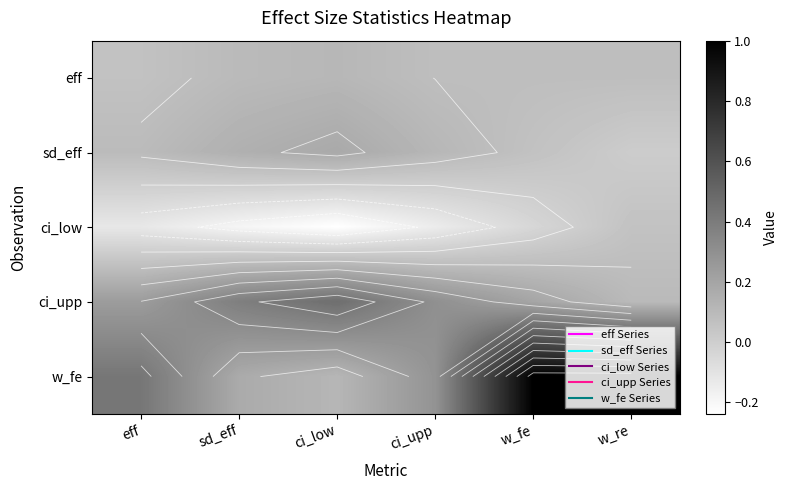

Between ci_low and w_fe, which series saw the biggest shift?

w_fe